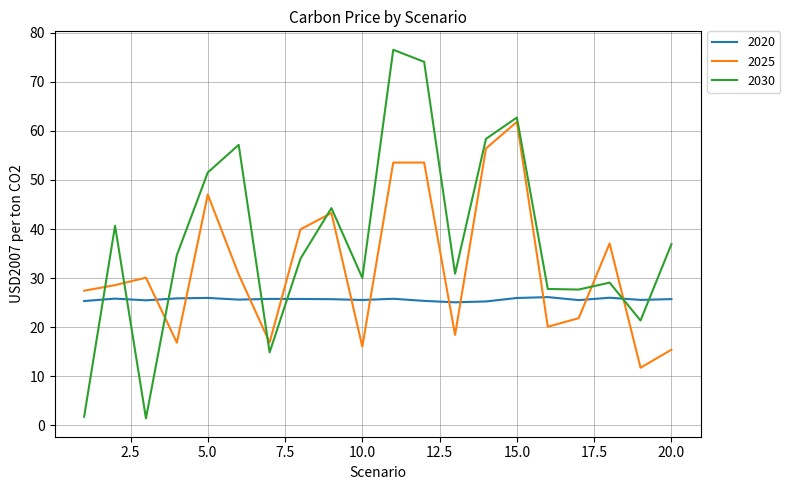

What is the lowest value of the 2030 series?

1.4